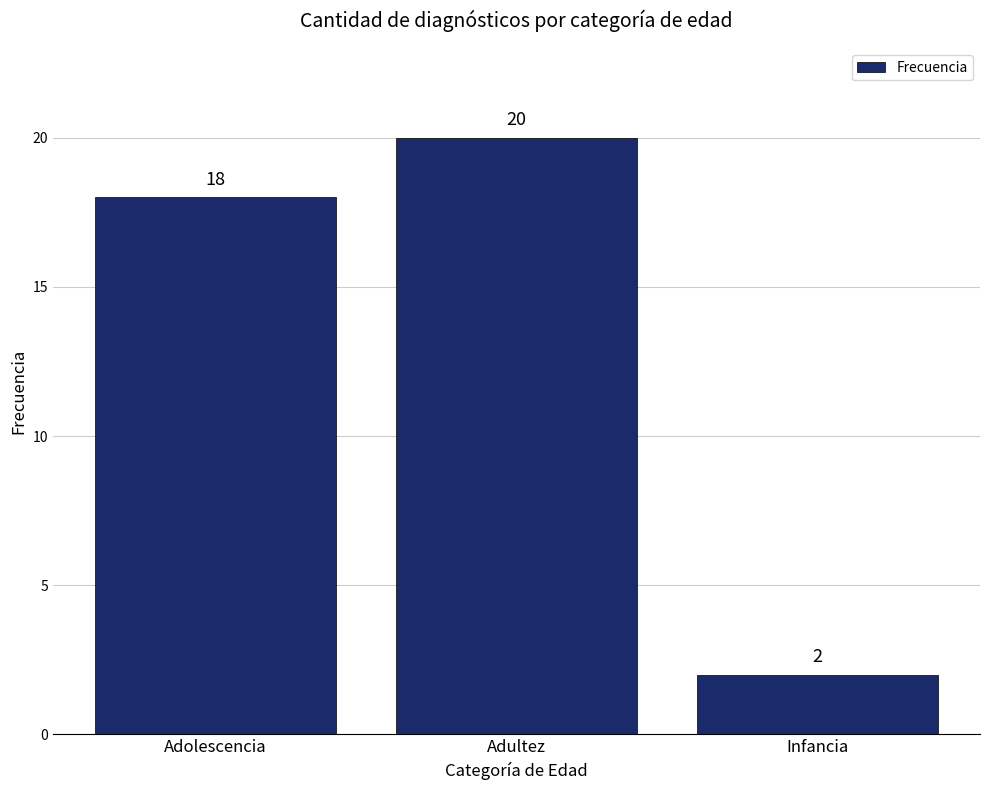

Reading right to left, extract all data points from this chart.

Infancia=2	Adultez=20	Adolescencia=18